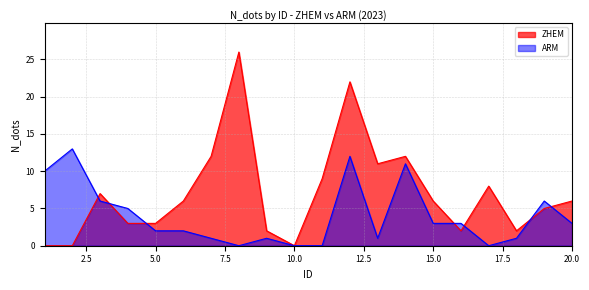

What is the average value of the ARM series?

4